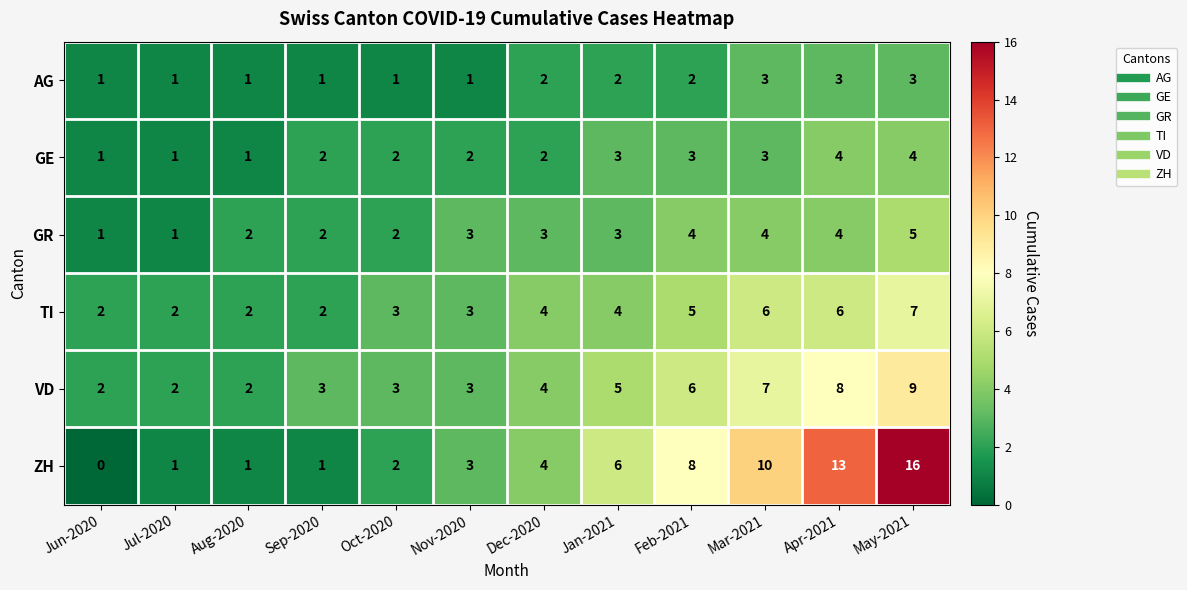

Is the value of TI at Jan-2021 greater than the value of VD at Apr-2021?

No